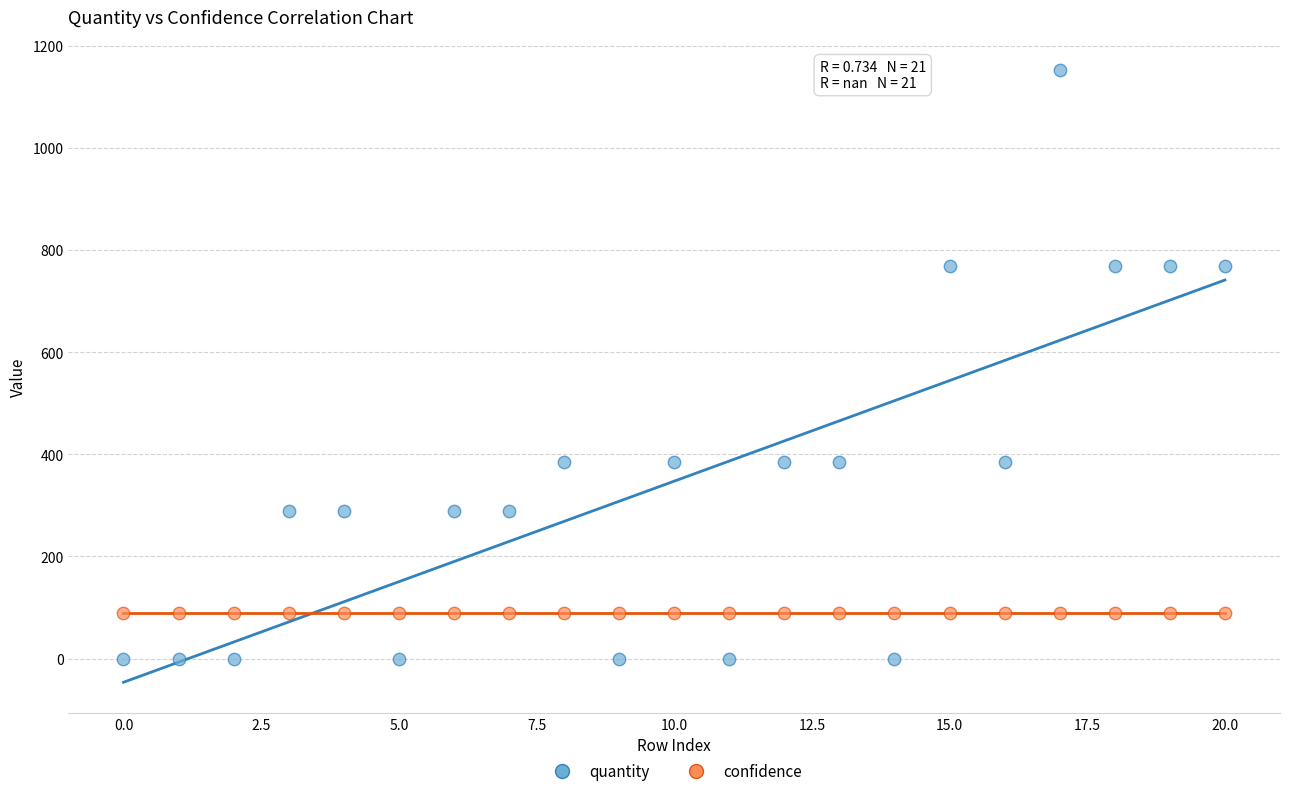

Which series reaches the minimum Y coordinate?

quantity